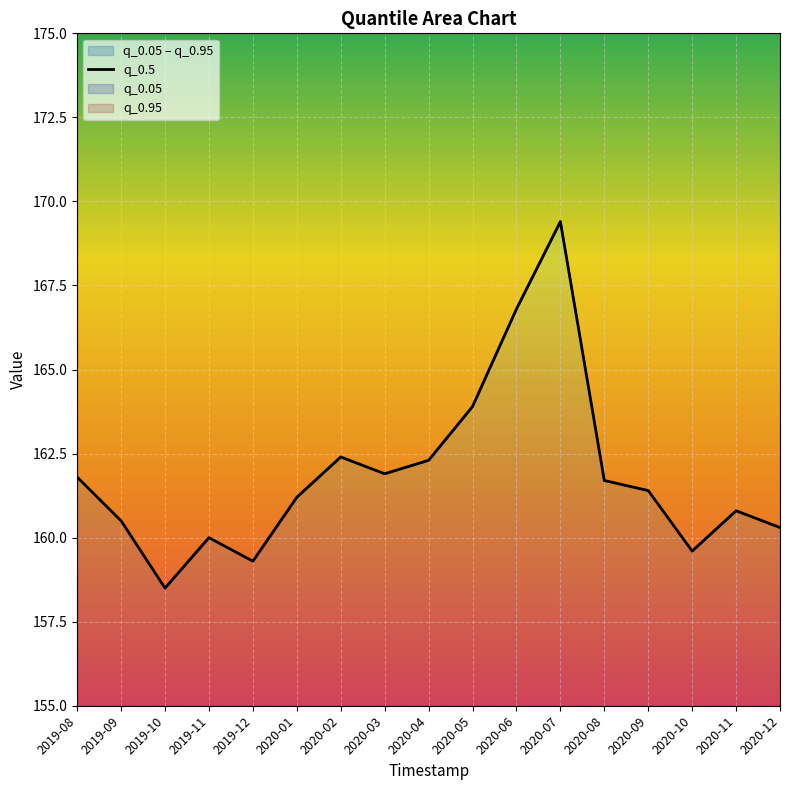

Reading left to right, list all the values displayed in this chart.

2019-08=161.8	2019-09=160.5	2019-10=158.5	2019-11=160.0	2019-12=159.3	2020-01=161.2	2020-02=162.4	2020-03=161.9	2020-04=162.3	2020-05=163.9	2020-06=166.8	2020-07=169.4	2020-08=161.7	2020-09=161.4	2020-10=159.6	2020-11=160.8	2020-12=160.3